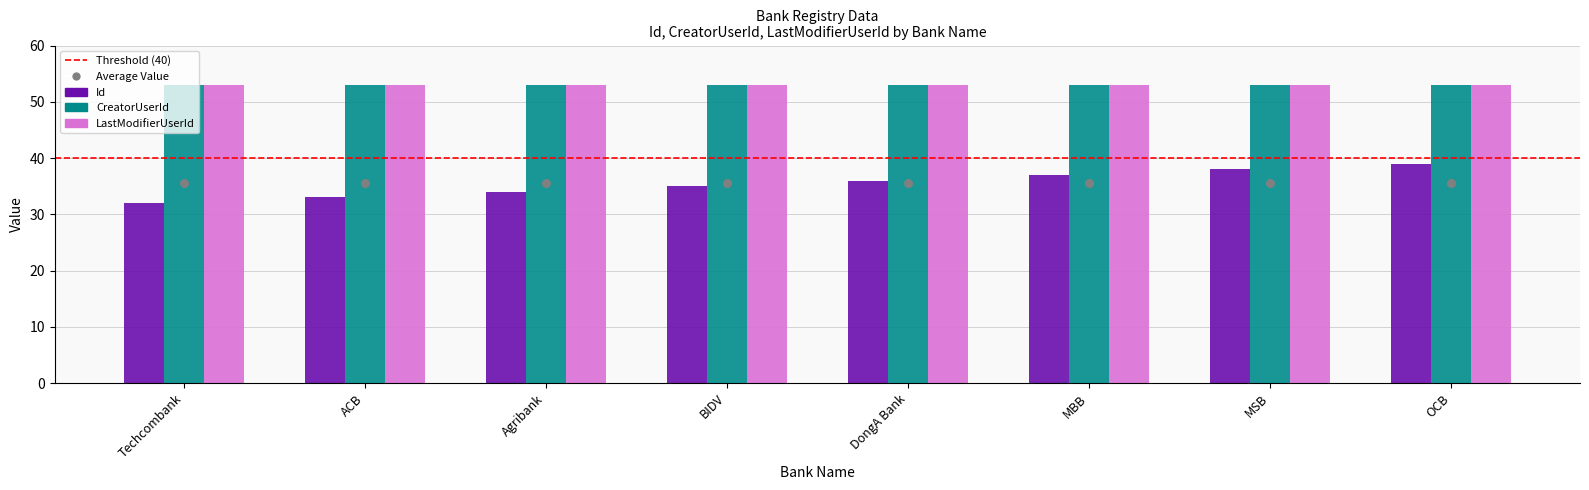

Which series has the largest total across all categories?

CreatorUserId